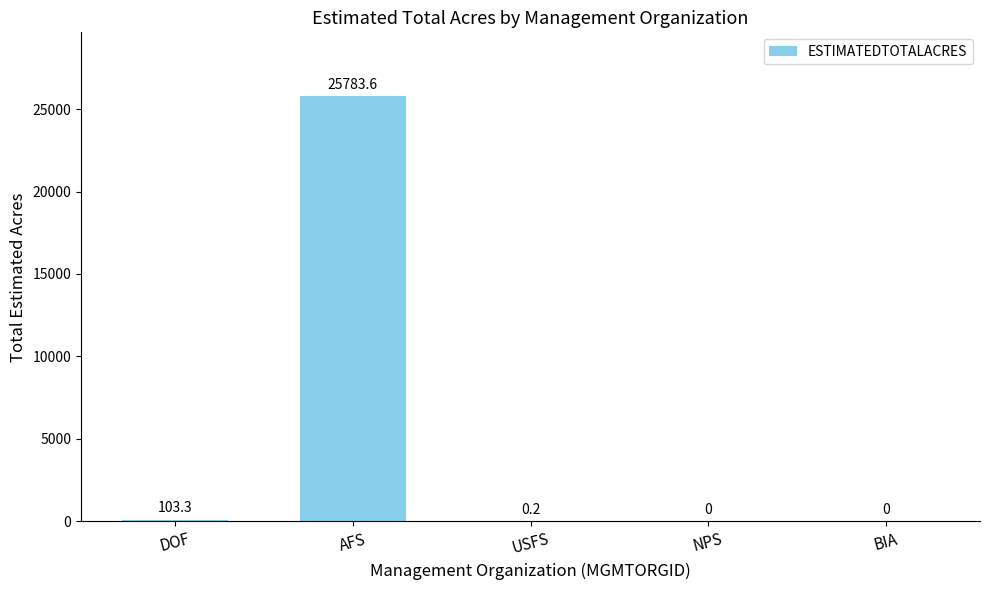

Reading left to right, list all the values displayed in this chart.

DOF=103.3	AFS=25783.6	USFS=0.2	NPS=0.0	BIA=0.0